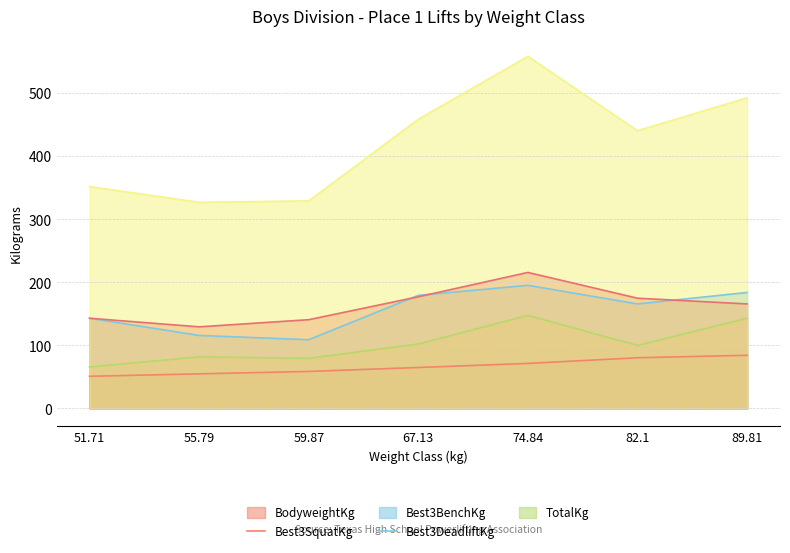

Which series has the largest total across all categories?

TotalKg